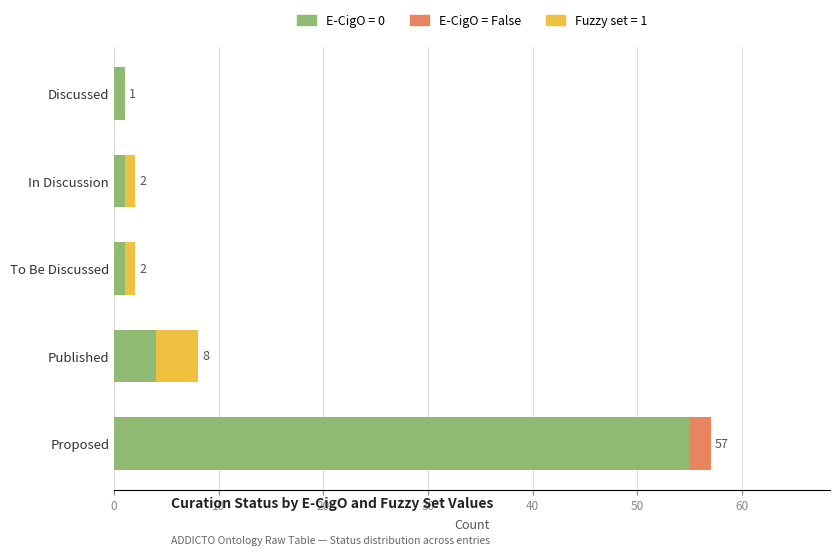

Which category has the highest value in the E-CigO = 0 series?

Proposed